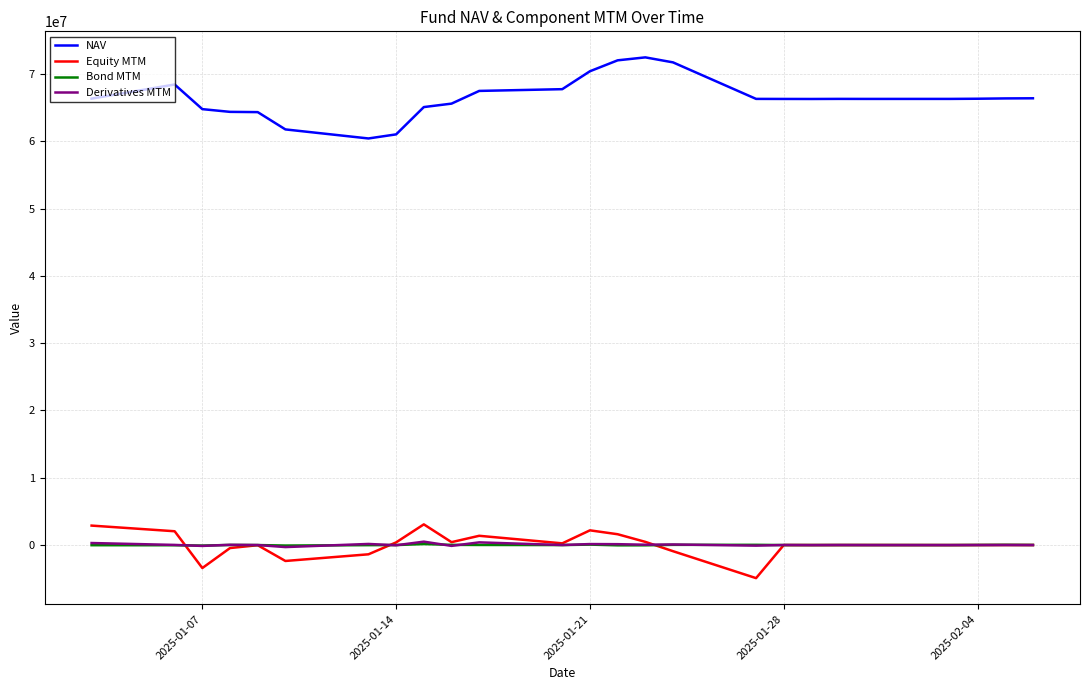

True or false: NAV and Derivatives MTM cross at least once.

False